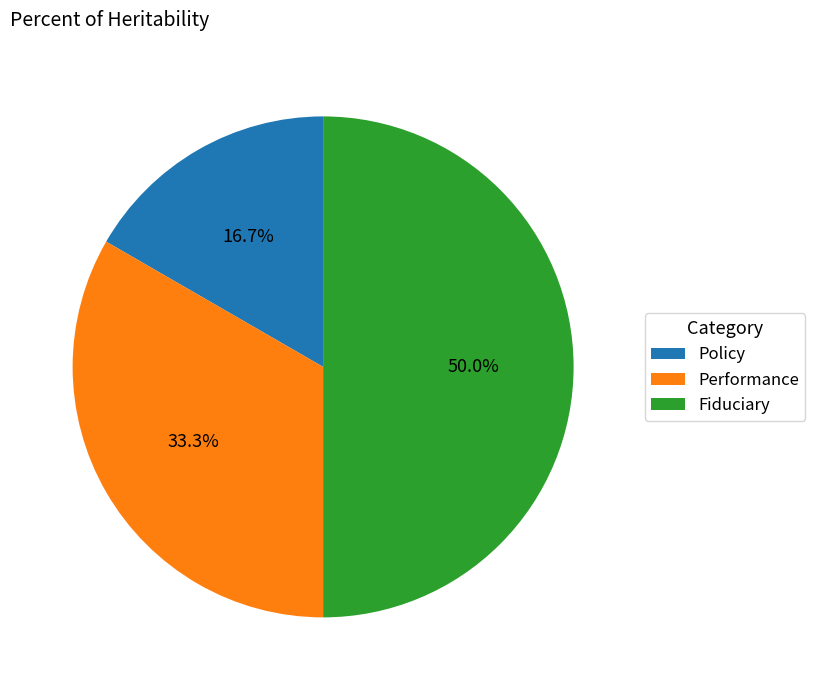

Between Fiduciary and Performance, which is larger?

Fiduciary